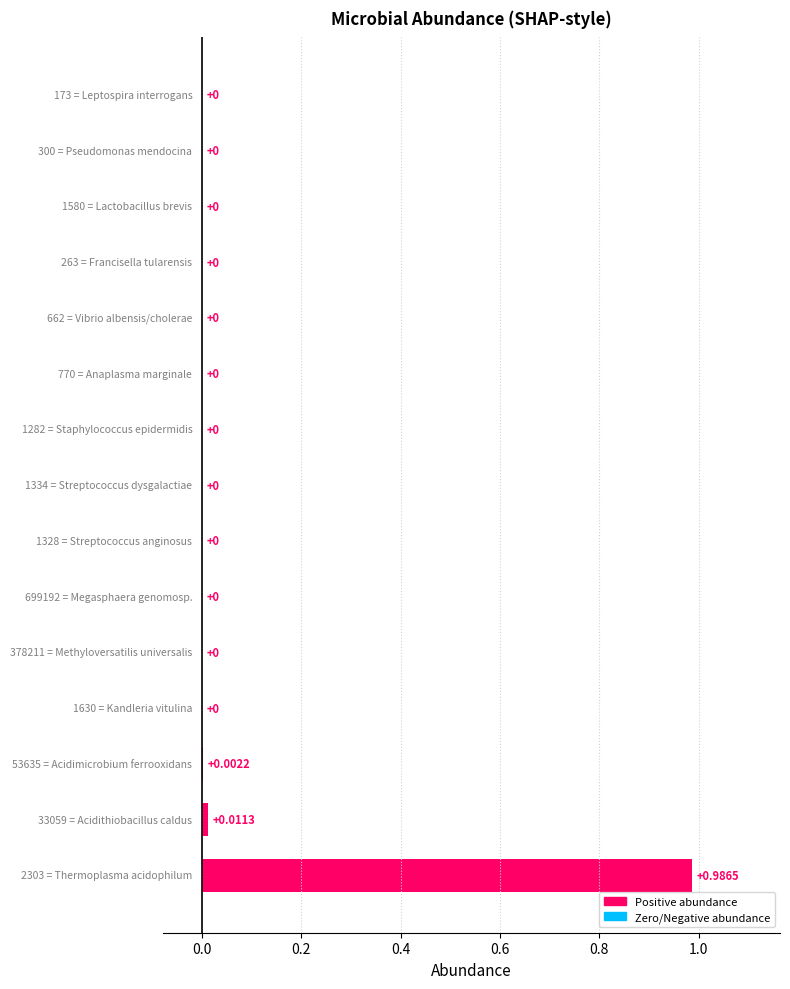

What is the maximum value shown in the chart?

1.0